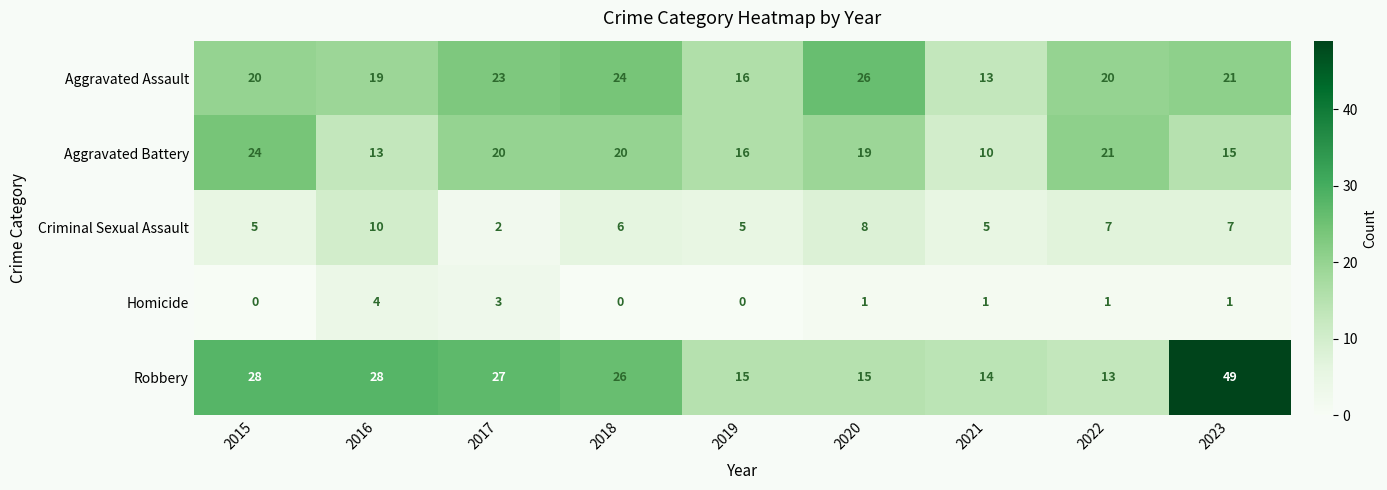

What is the difference between the second highest and minimum values in the Aggravated Battery series?

11